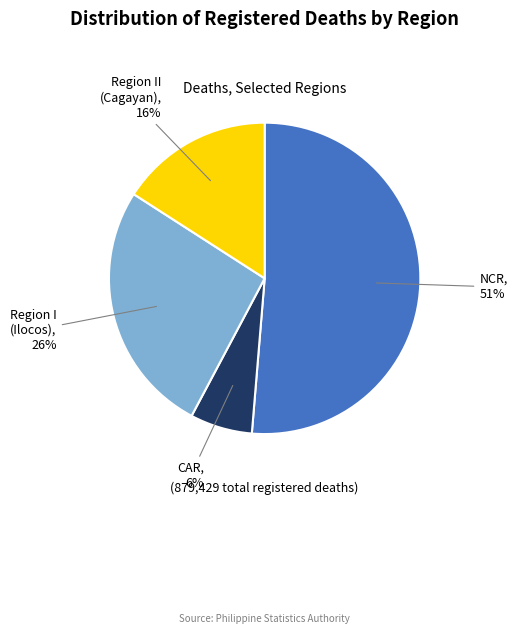

To the nearest percent, what is the difference between the largest and smallest slice percentages?

45%